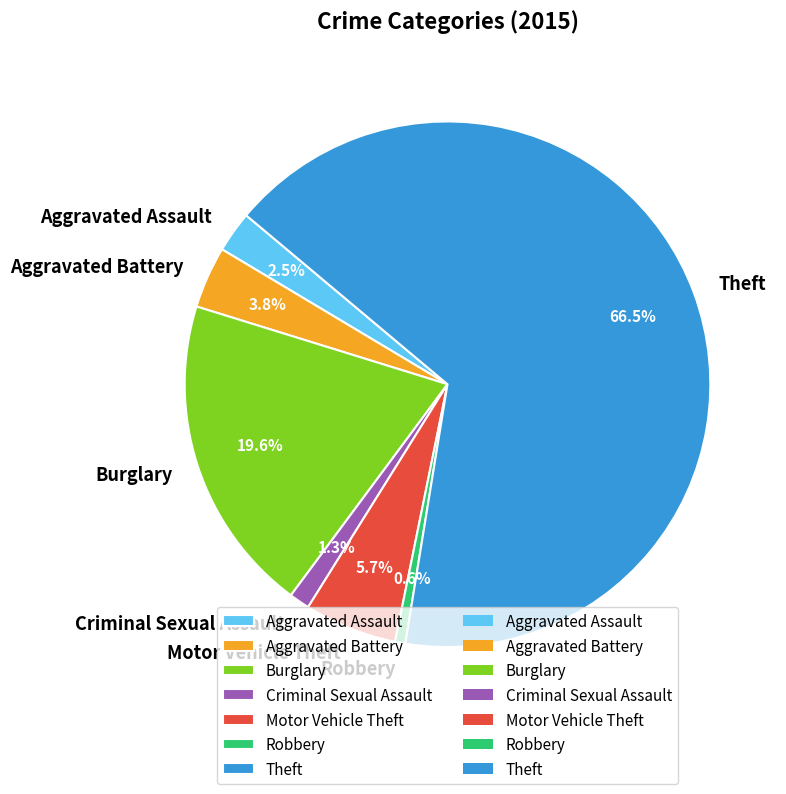

To the nearest percent, what portion does Robbery represent?

1%